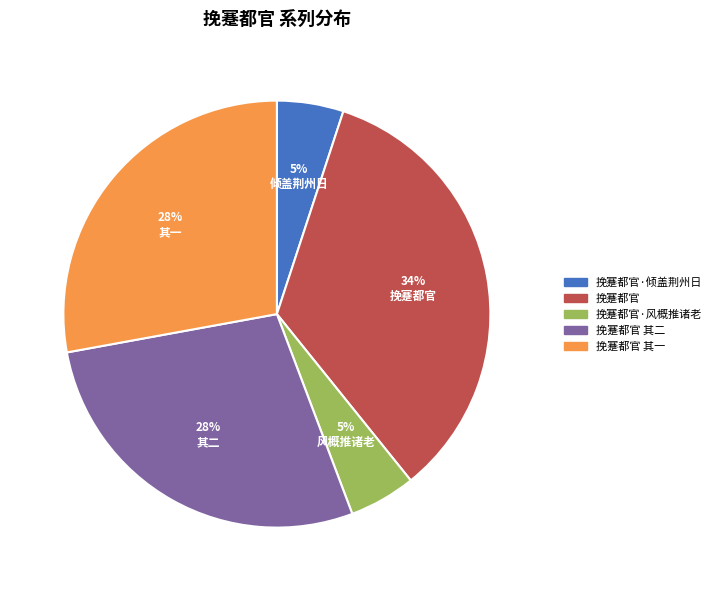

Count the number of slices in the pie.

5